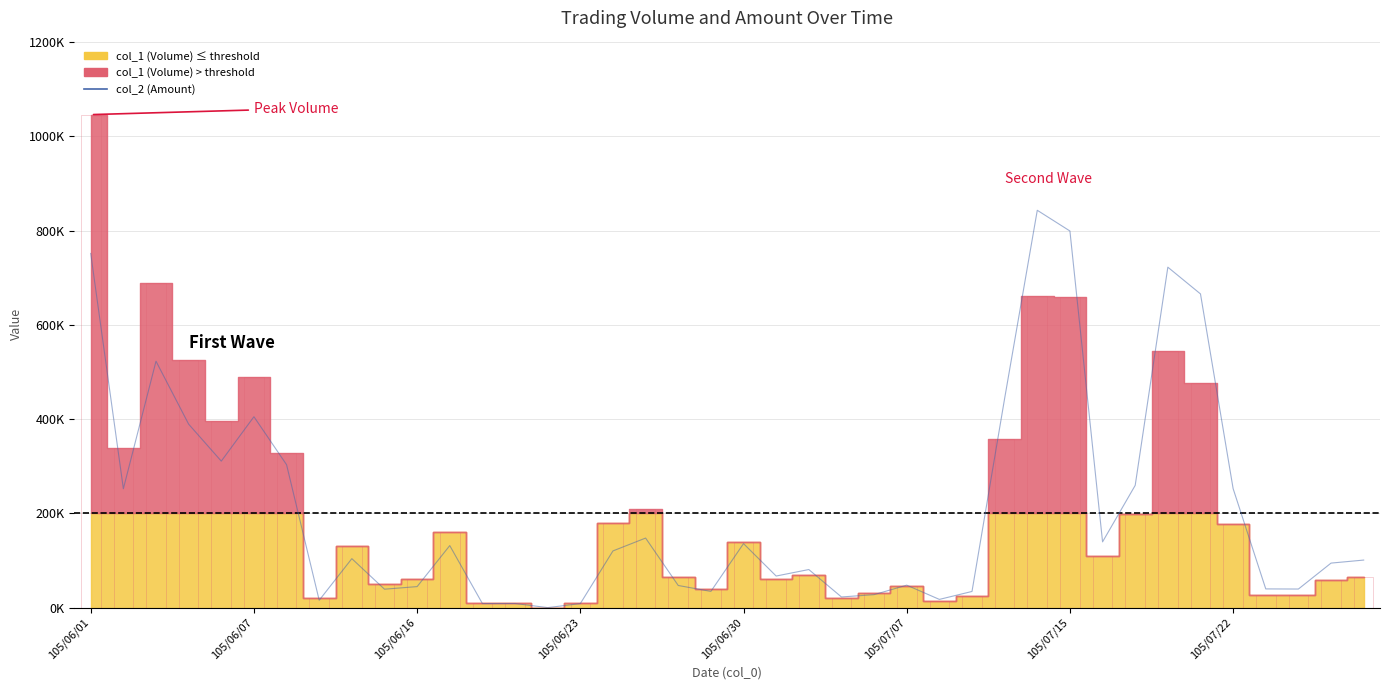

Are the bars horizontal?

No